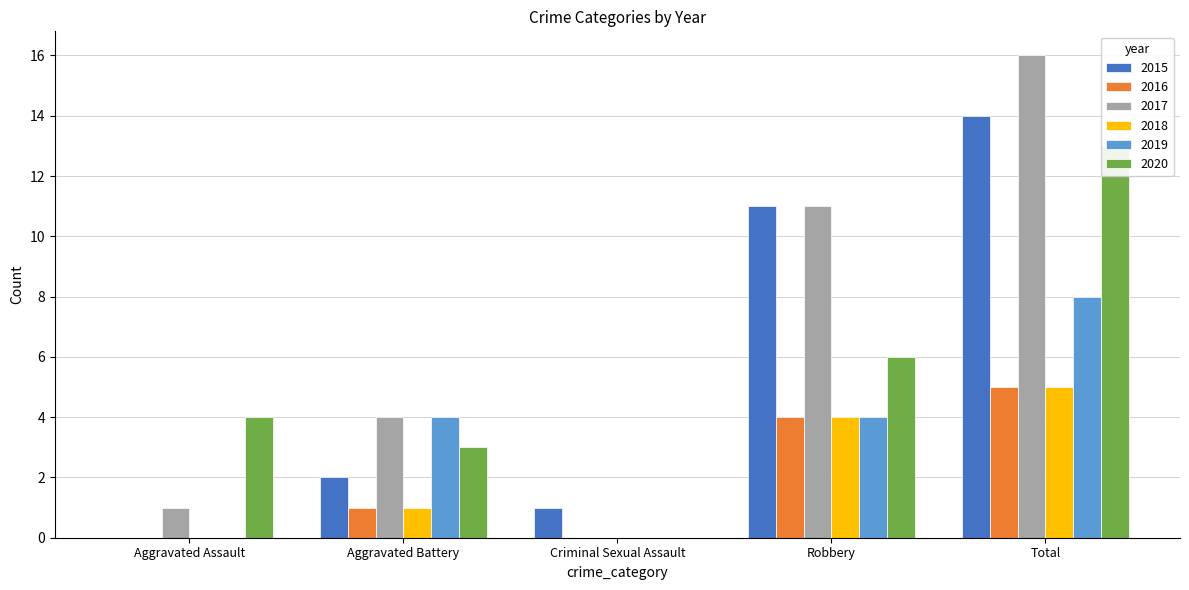

What are all the series names shown in the legend?

2015, 2016, 2017, 2018, 2019, 2020